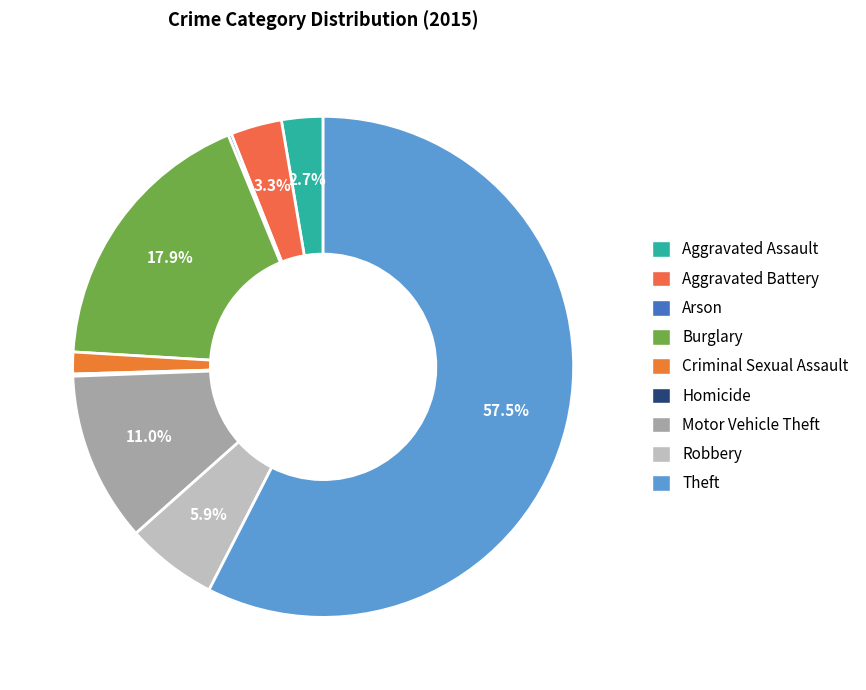

To the nearest percent, what percentage of the pie is Aggravated Battery?

3%